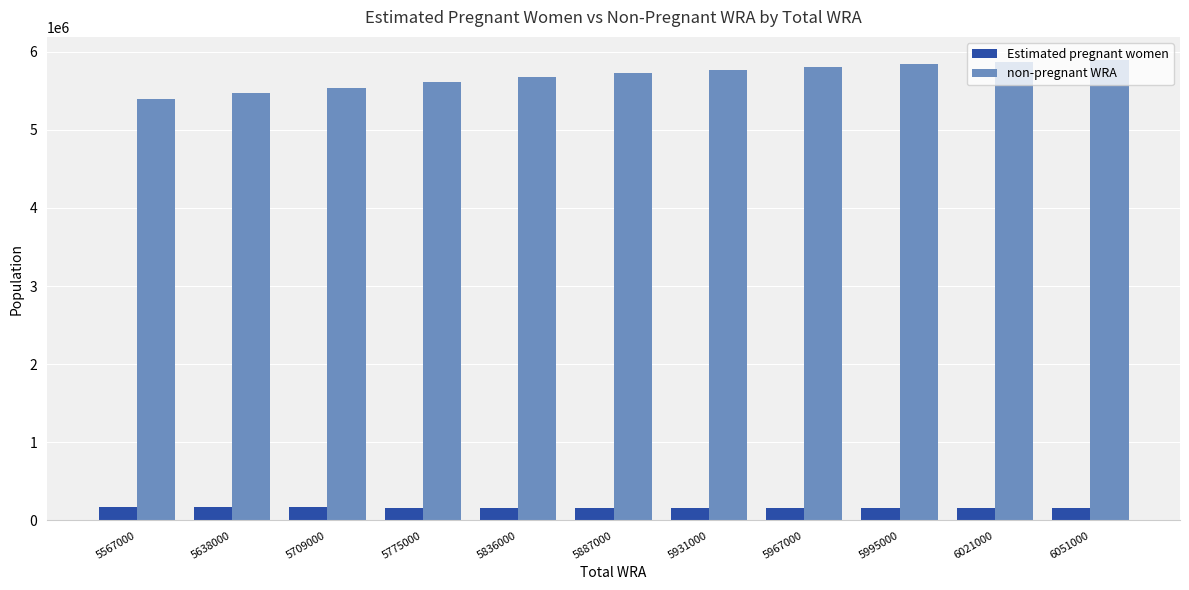

What is the difference between the highest and lowest values at 6021000?

5705247.8